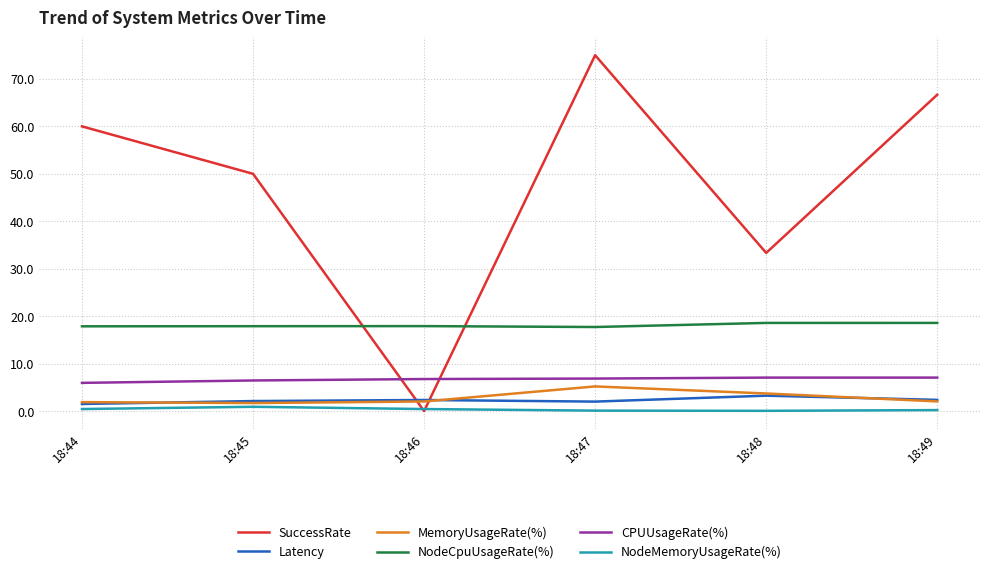

At how many categories does at least one series exceed 55?

3